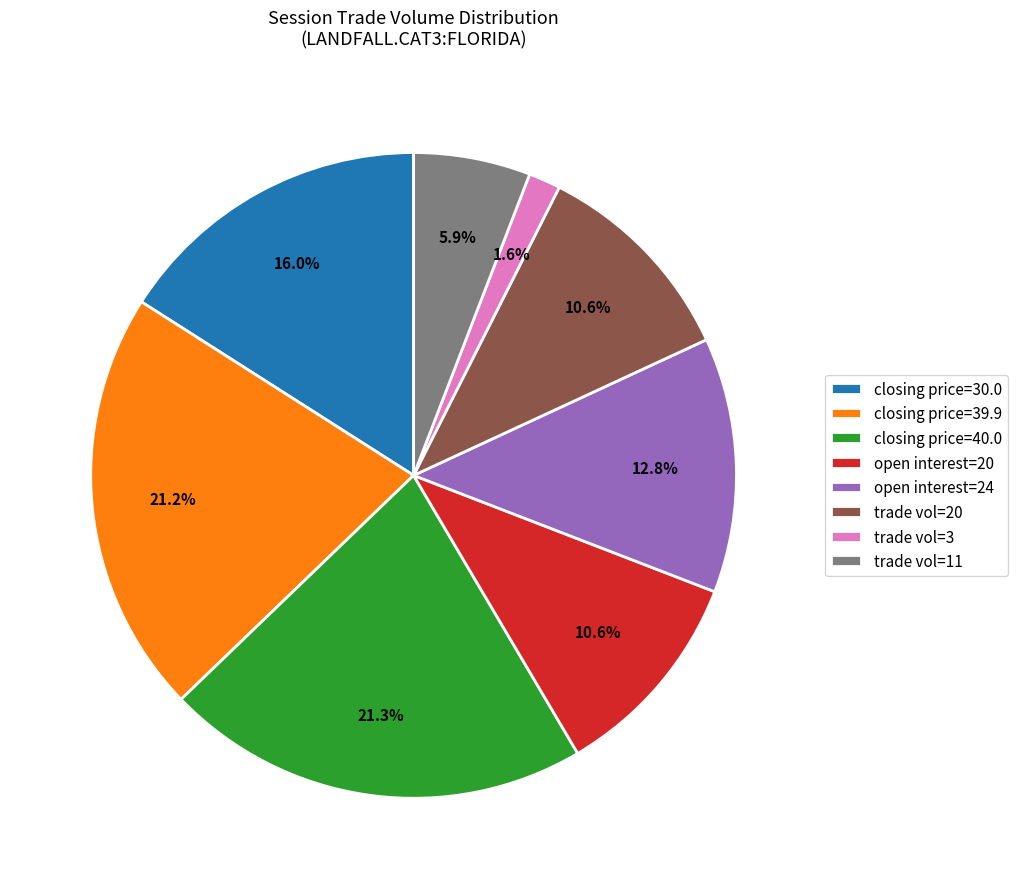

What is the ratio of the value at open interest=20 to the value at trade vol=11?

1.8